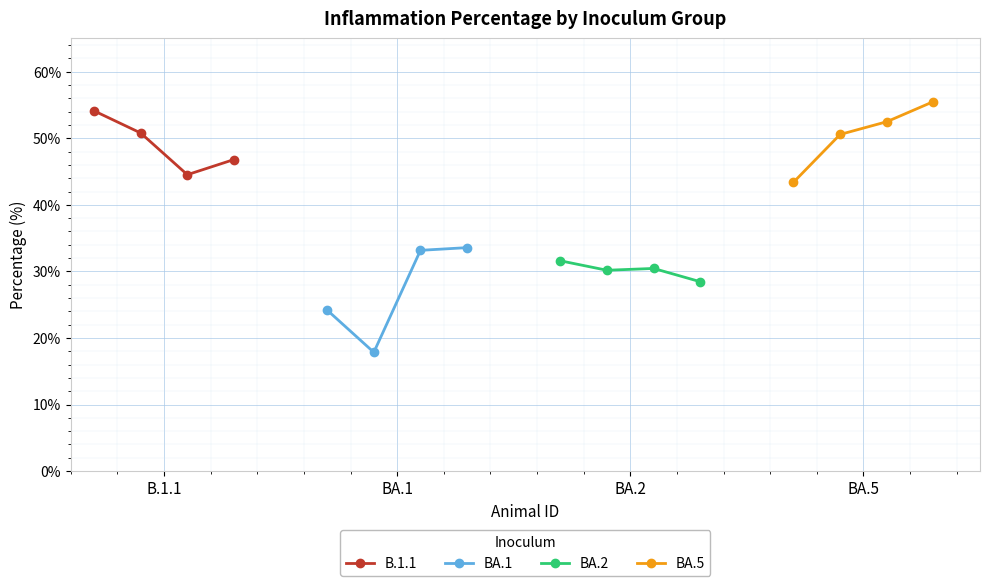

What is the value of the BA.5 point at the 4th from the left?

55.5